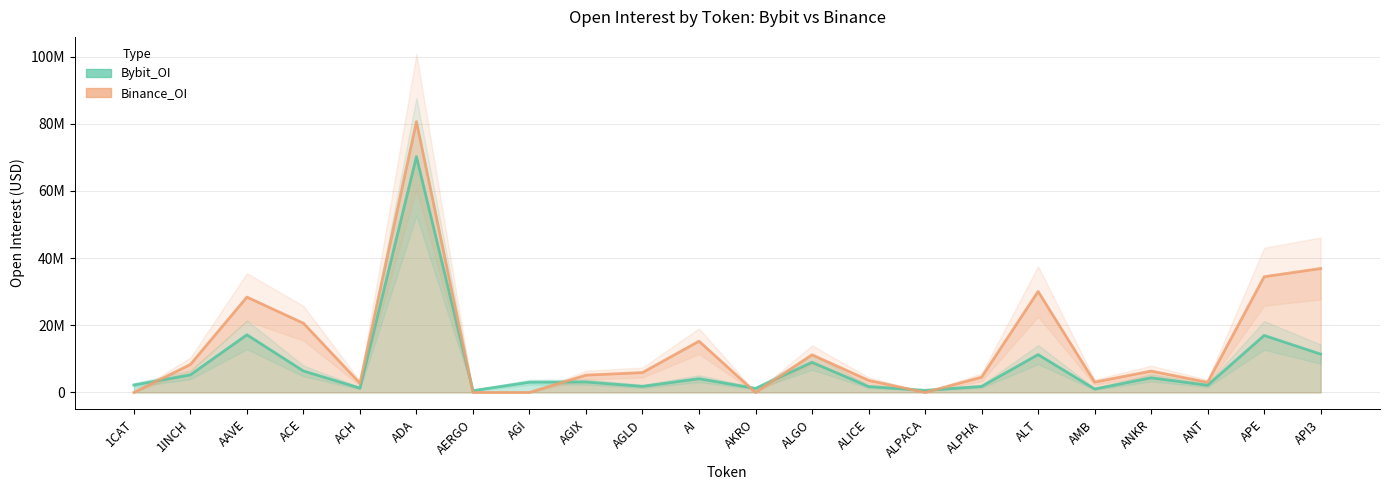

At how many categories does at least one series exceed 3444607?

14